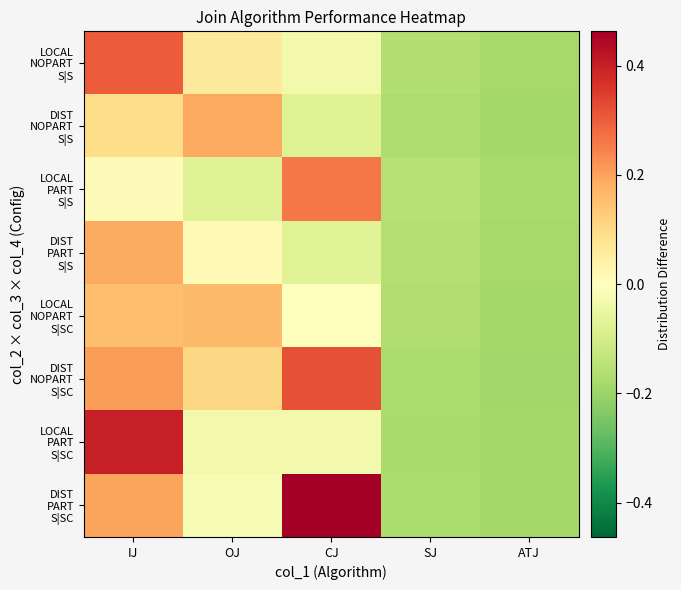

At which category is the sum across all series the highest?

IJ